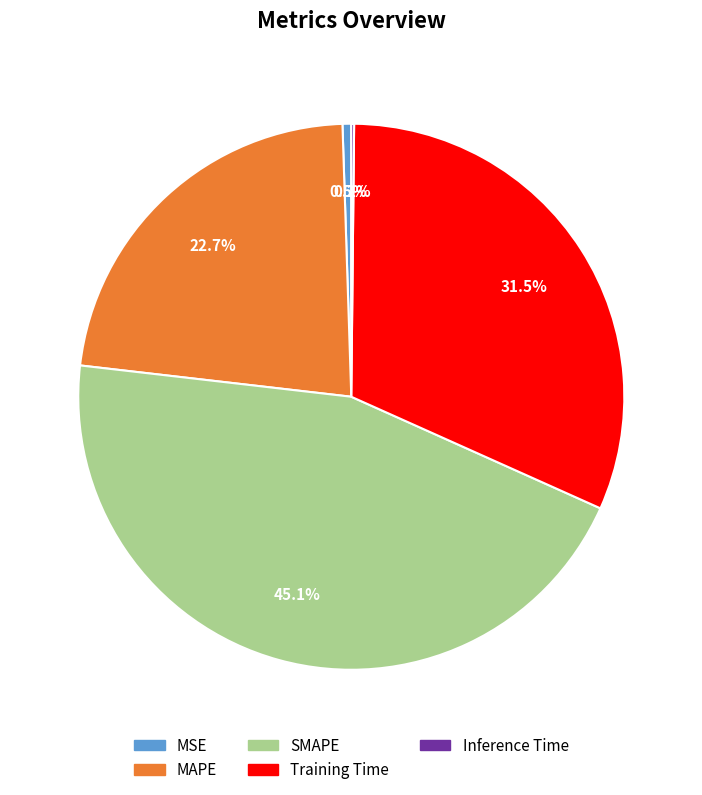

Is there a majority slice in this chart?

No